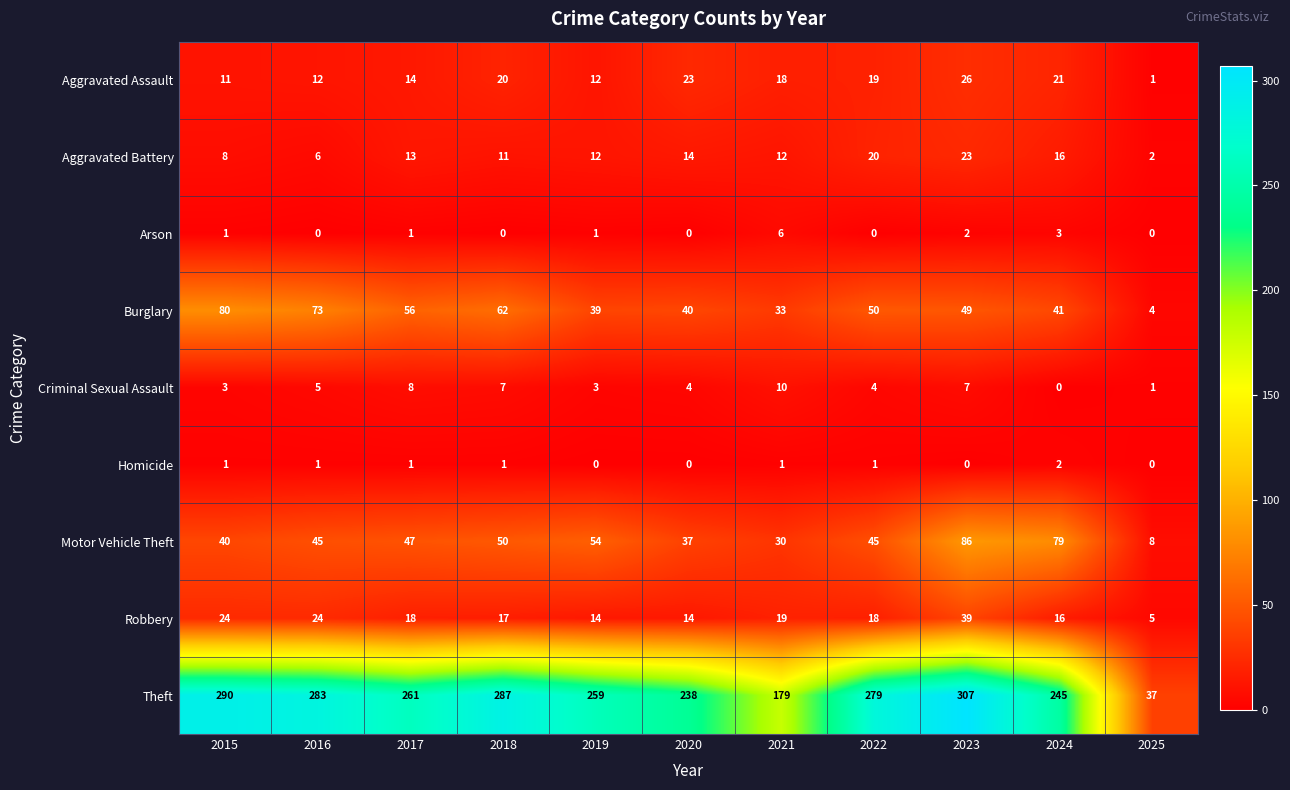

Which series has the widest spread of values?

Theft